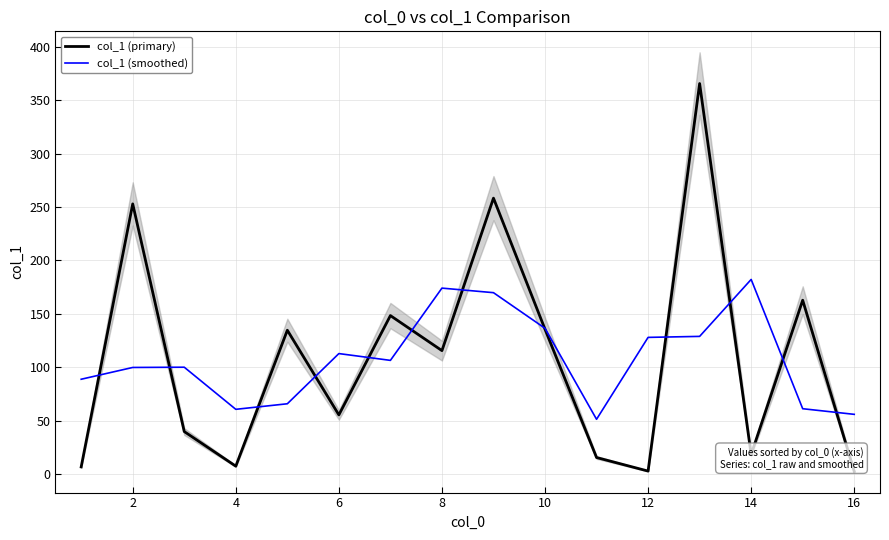

What is the difference between the second highest and minimum values in the col_1 (primary) series?

255.9